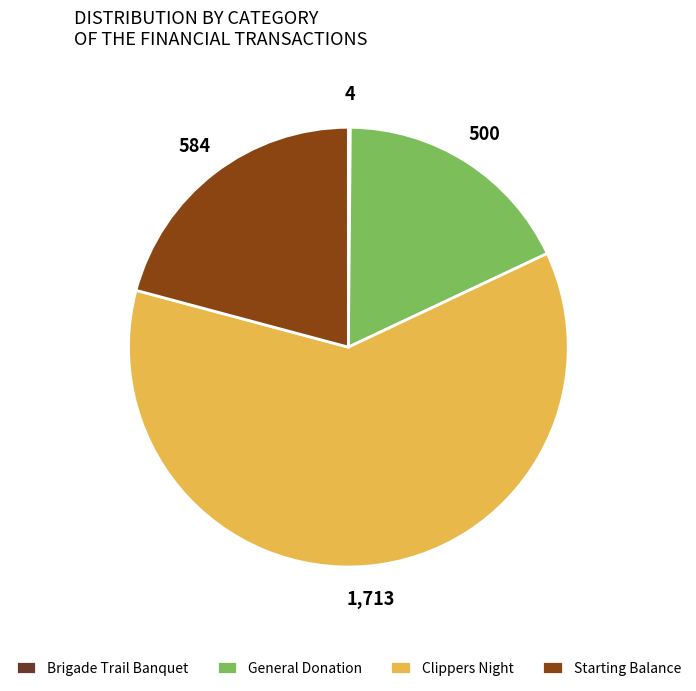

The Starting Balance slice represents 21% of the pie. True or false?

True